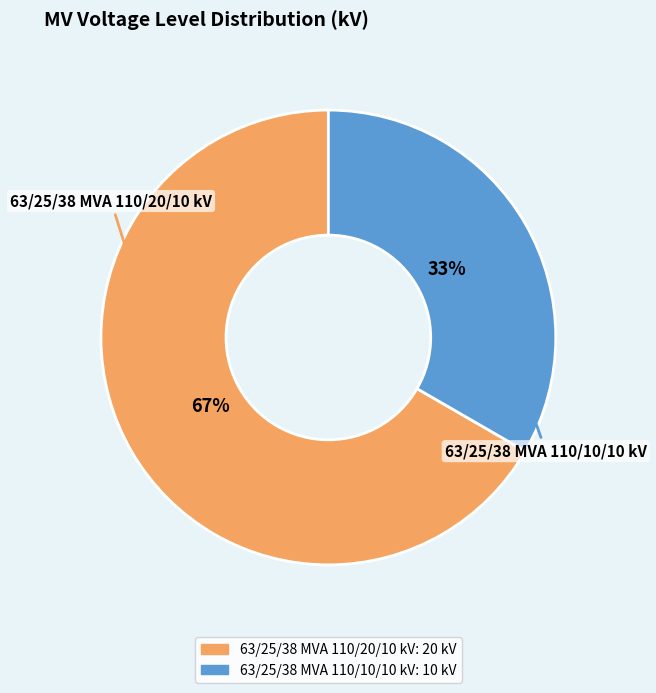

Rank the categories by value from lowest to highest.

63/25/38 MVA 110/10/10 kV, 63/25/38 MVA 110/20/10 kV